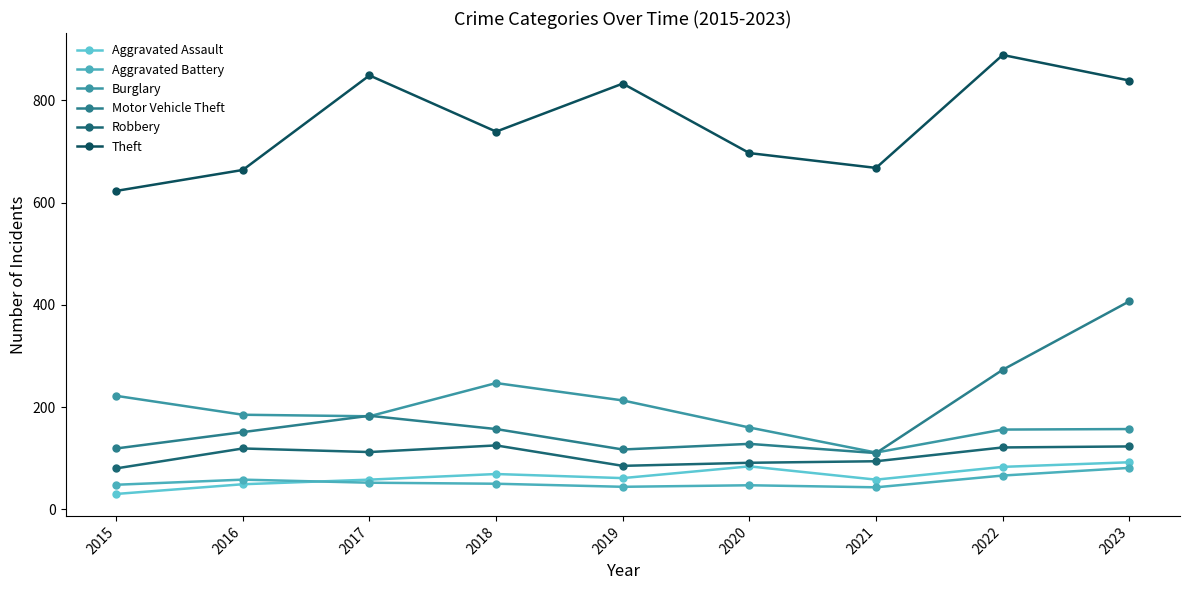

What is the maximum value for Theft?

889